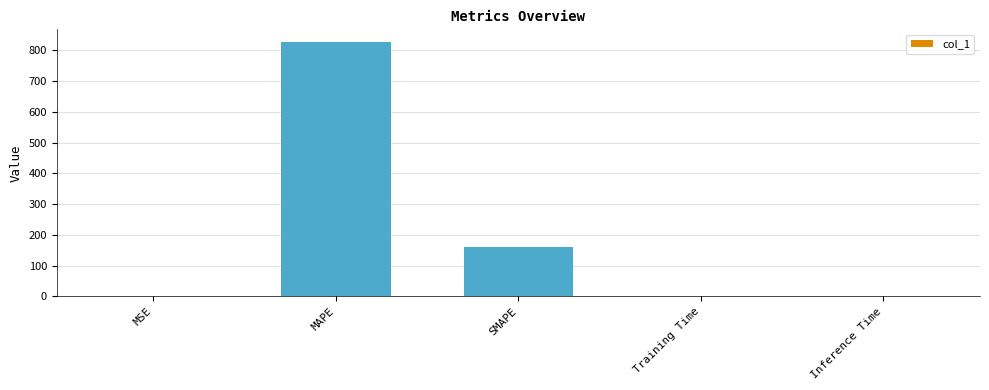

Are the bars grouped side by side (vs. stacked)?

No